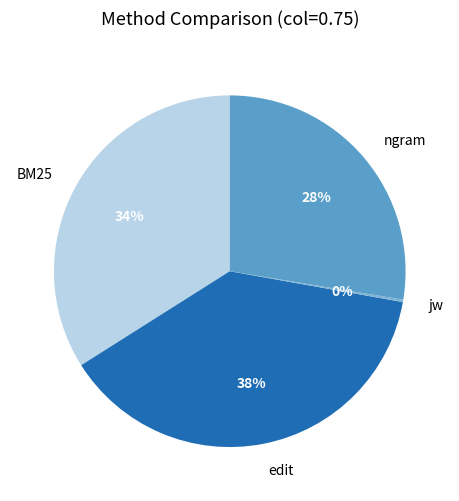

To the nearest percent, what percentage of the pie is BM25?

34%